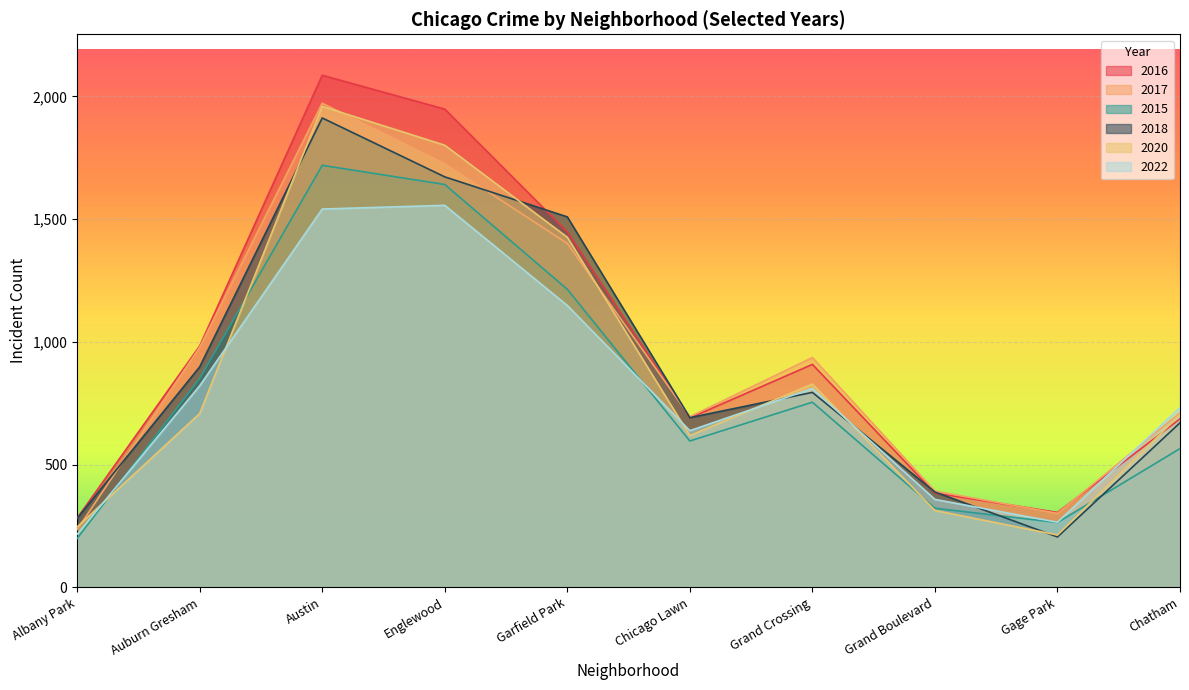

Reading left to right, transcribe all the data shown in this chart.

2016: Albany Park=282	Auburn Gresham=983	Austin=2086	Englewood=1948	Garfield Park=1448	Chicago Lawn=690	Grand Crossing=908	Grand Boulevard=384	Gage Park=305	Chatham=686
2017: Albany Park=235	Auburn Gresham=978	Austin=1972	Englewood=1726	Garfield Park=1401	Chicago Lawn=695	Grand Crossing=936	Grand Boulevard=392	Gage Park=301	Chatham=711
2015: Albany Park=199	Auburn Gresham=851	Austin=1719	Englewood=1641	Garfield Park=1214	Chicago Lawn=596	Grand Crossing=754	Grand Boulevard=322	Gage Park=264	Chatham=565
2018: Albany Park=281	Auburn Gresham=898	Austin=1912	Englewood=1672	Garfield Park=1509	Chicago Lawn=691	Grand Crossing=794	Grand Boulevard=388	Gage Park=205	Chatham=670
2020: Albany Park=246	Auburn Gresham=708	Austin=1959	Englewood=1801	Garfield Park=1426	Chicago Lawn=618	Grand Crossing=828	Grand Boulevard=313	Gage Park=213	Chatham=703
2022: Albany Park=216	Auburn Gresham=821	Austin=1541	Englewood=1556	Garfield Park=1148	Chicago Lawn=638	Grand Crossing=810	Grand Boulevard=358	Gage Park=265	Chatham=732